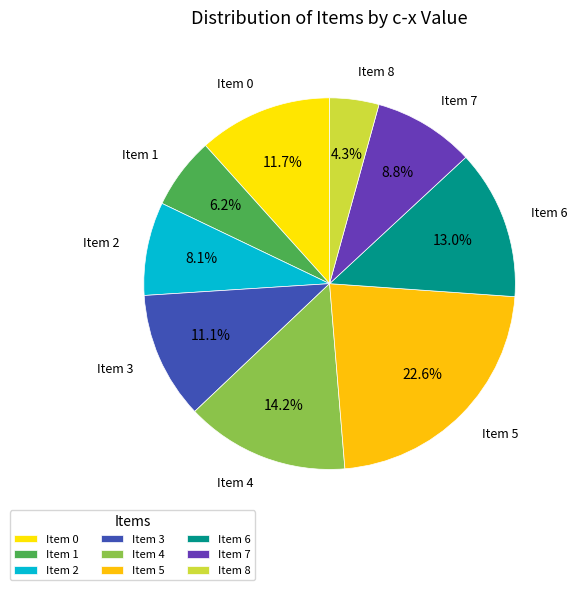

What percentage is NOT represented by Item 8?

95.7%